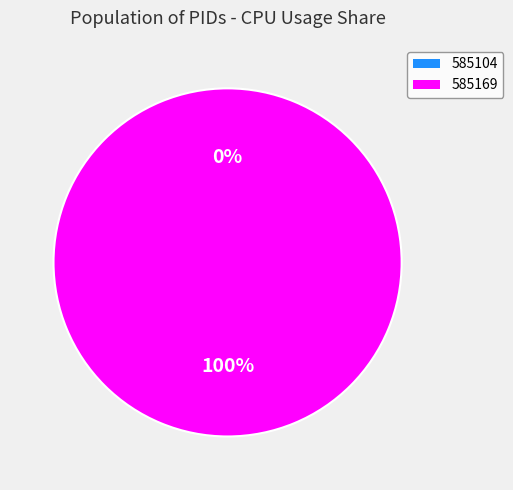

Is there a majority slice in this chart?

Yes